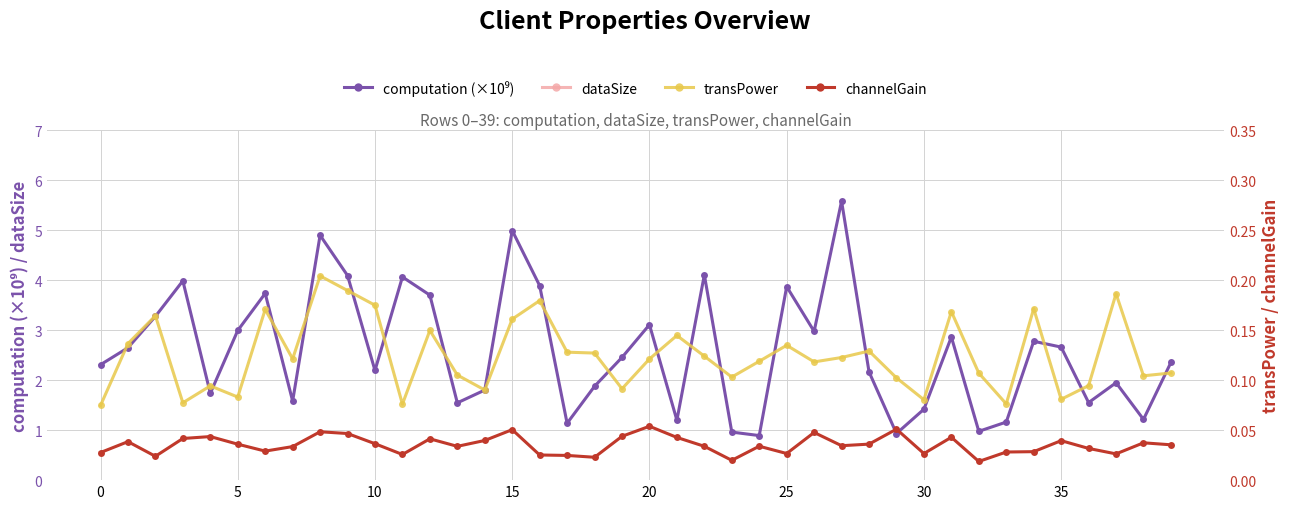

At which label does channelGain reach its minimum?

32